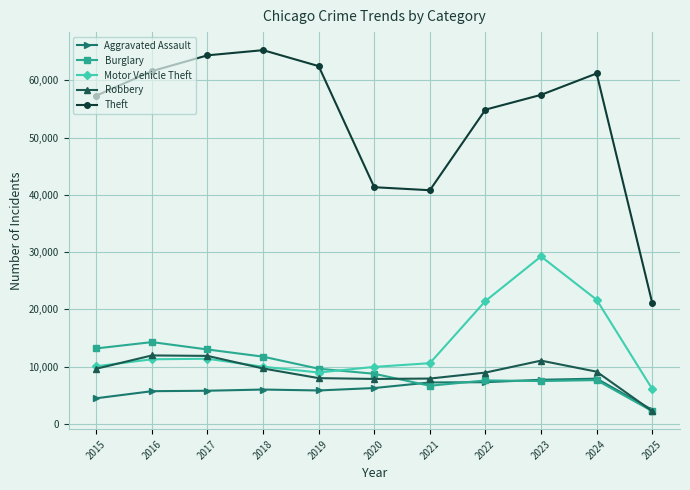

Does the chart display data point markers on the line(s)?

Yes